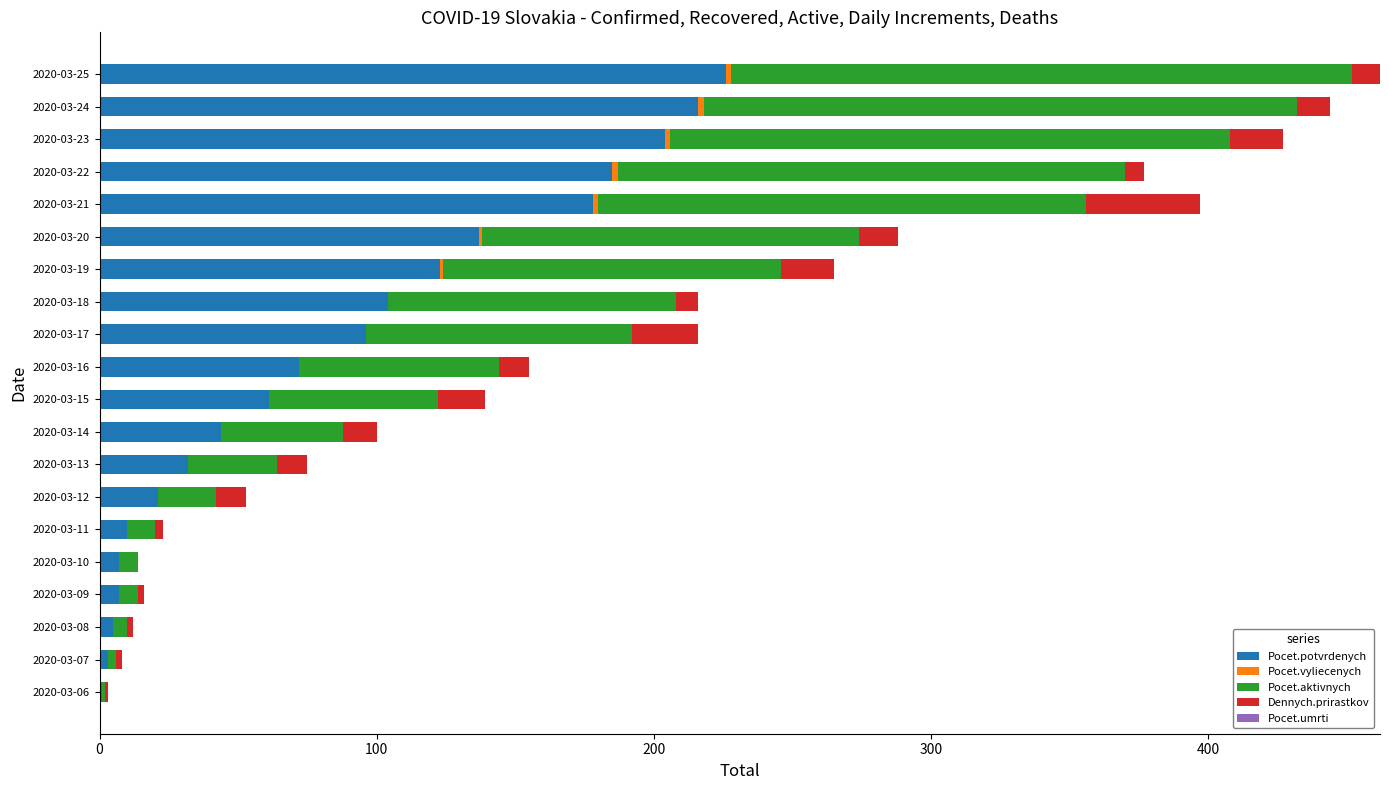

True or false: Pocet.potvrdenych has a value of 216 at 2020-03-24.

True